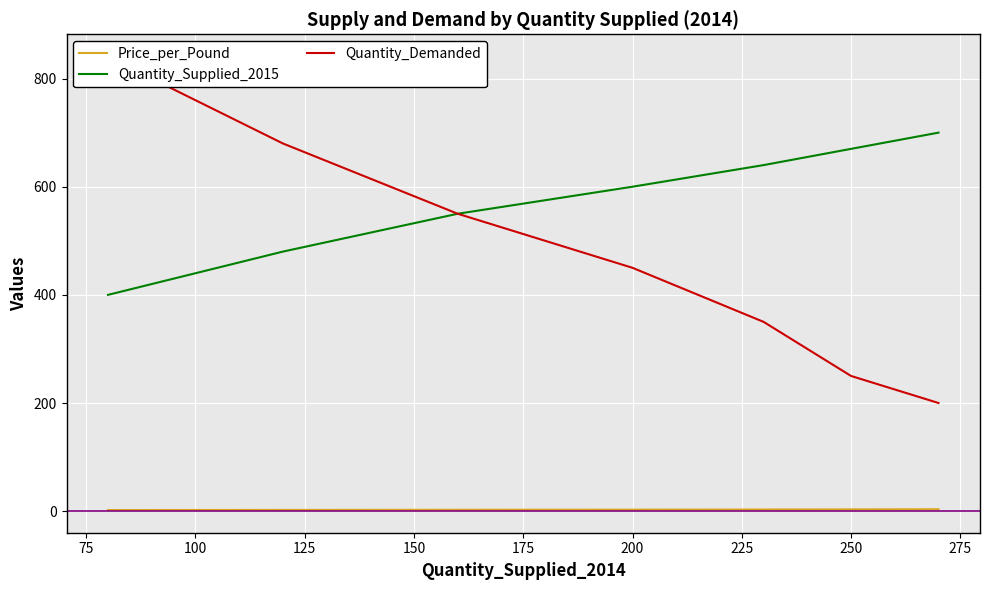

True or false: Quantity_Supplied_2015 and Price_per_Pound cross at least once.

False